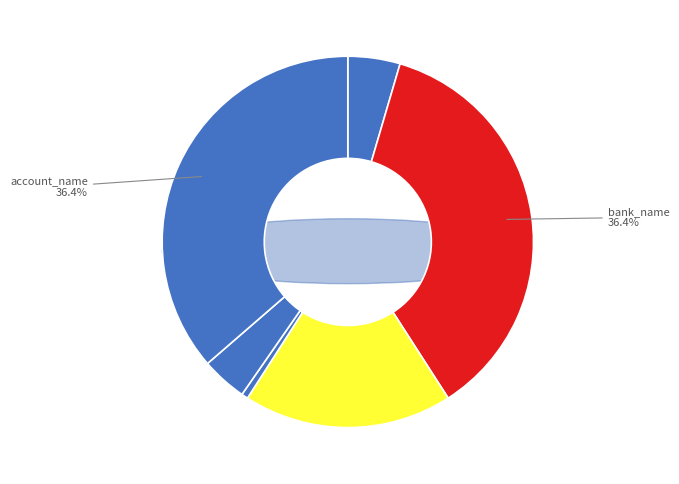

What percentage is the account_type slice, to the nearest percent?

1%